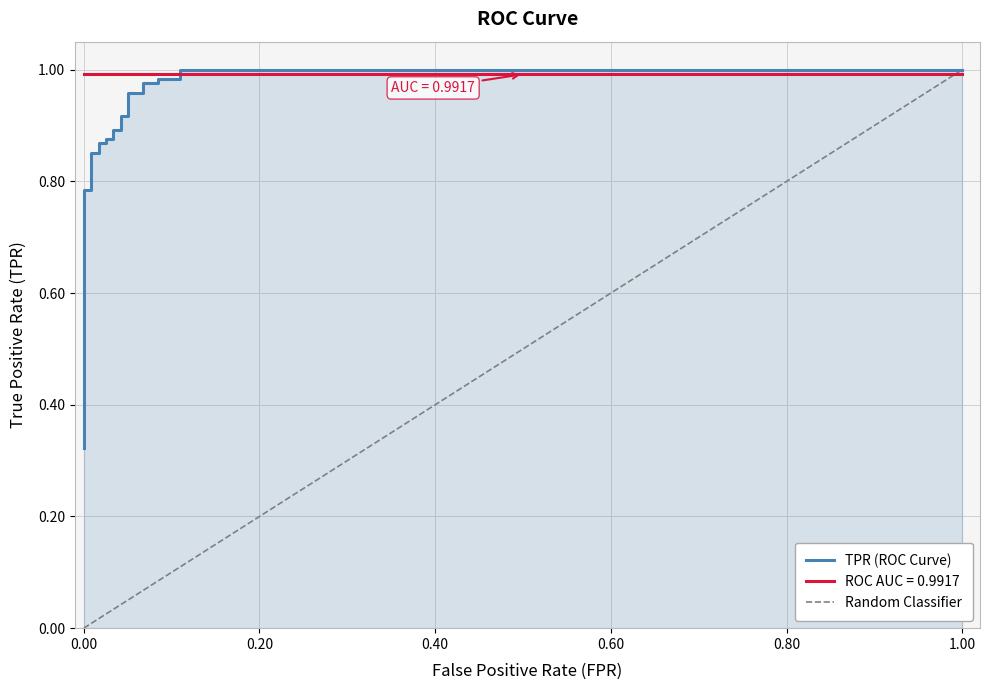

At how many categories does at least one series exceed 0?

26